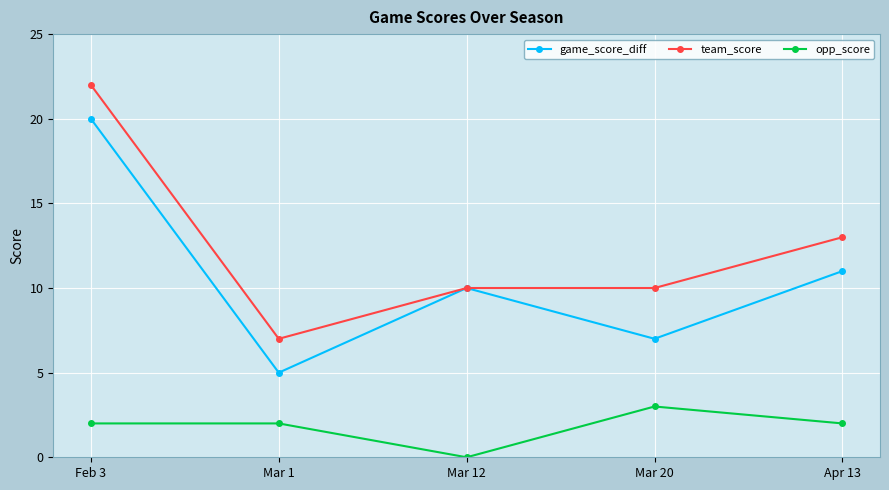

Reading left to right, list all the values displayed in this chart.

game_score_diff: Feb 3=20	Mar 1=5	Mar 12=10	Mar 20=7	Apr 13=11
team_score: Feb 3=22	Mar 1=7	Mar 12=10	Mar 20=10	Apr 13=13
opp_score: Feb 3=2	Mar 1=2	Mar 12=0	Mar 20=3	Apr 13=2